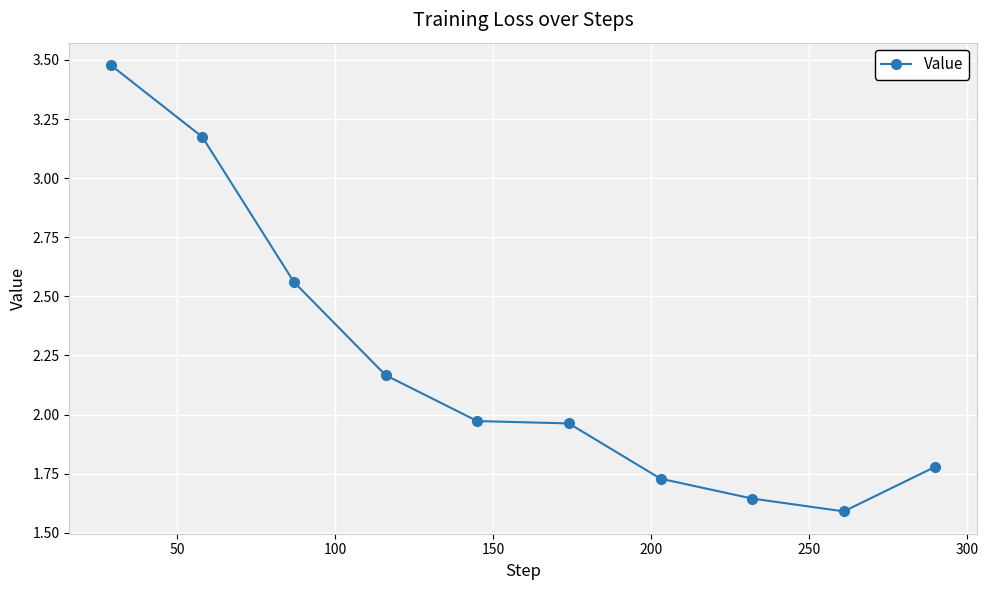

How many lines are shown in the chart?

1